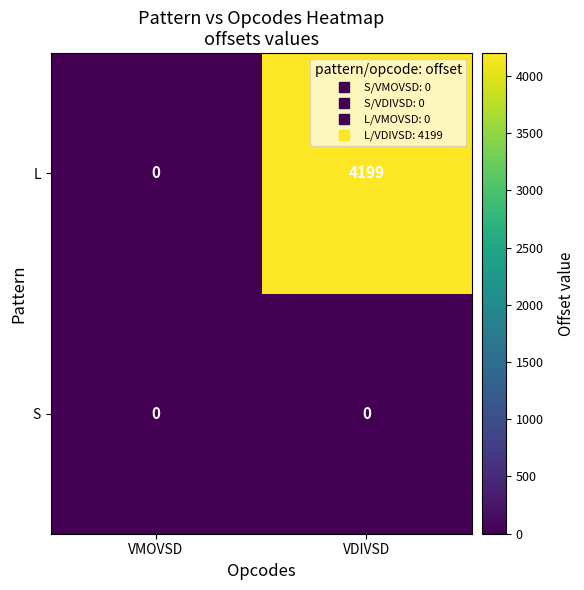

Reading left to right, transcribe all the data shown in this chart.

L: 0	4199
S: 0	0